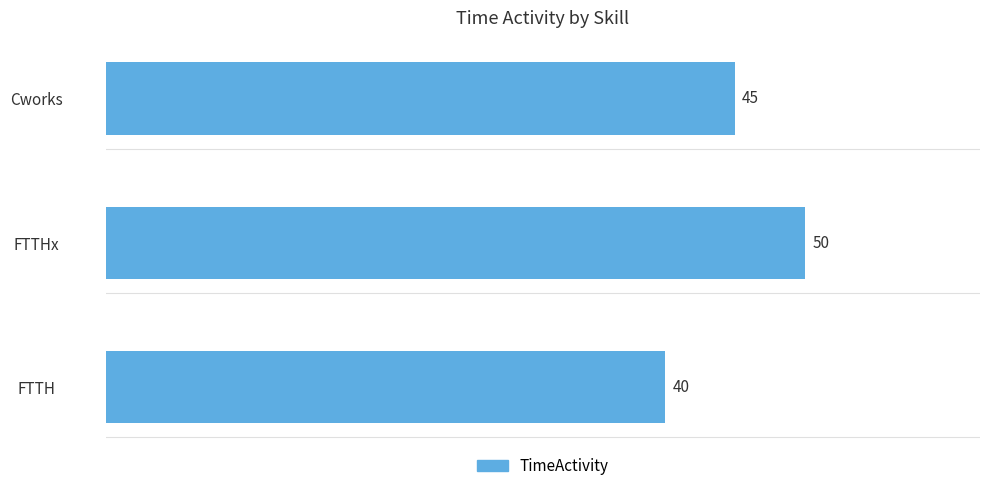

What is the change in value from FTTHx to Cworks?

-5